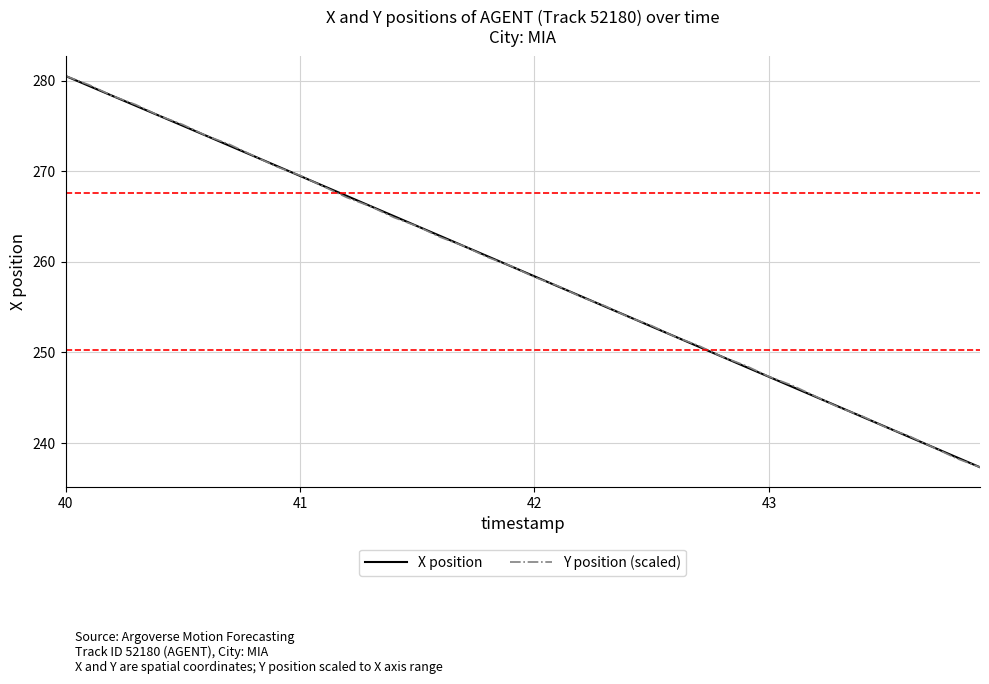

What is the lowest value of the Y position (scaled) series?

237.3